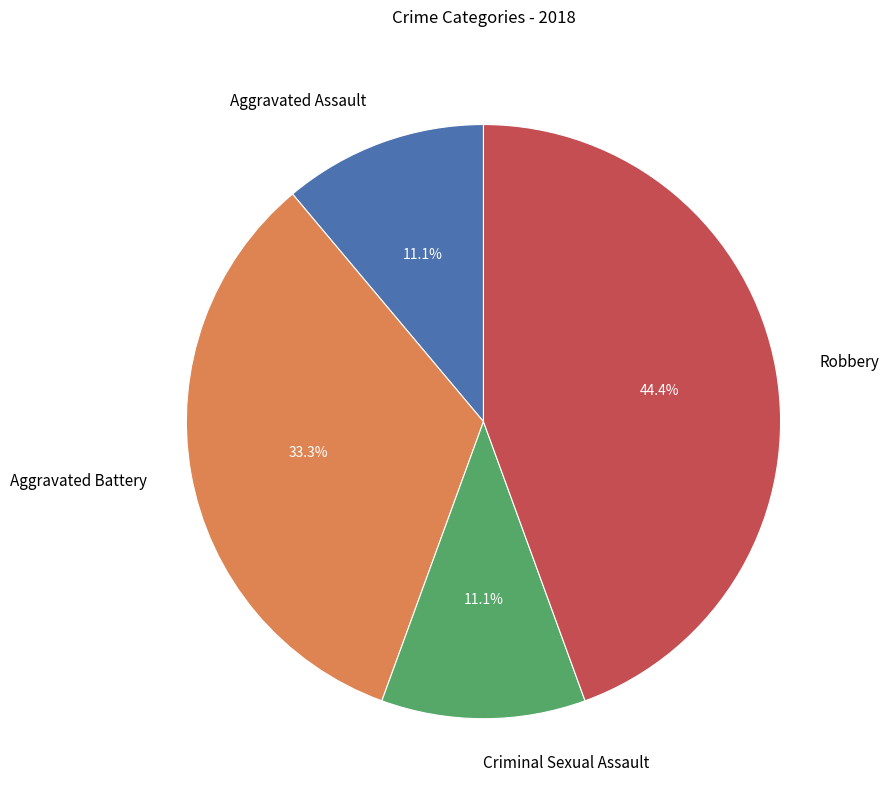

True or false: Aggravated Battery accounts for 33% of the total.

True